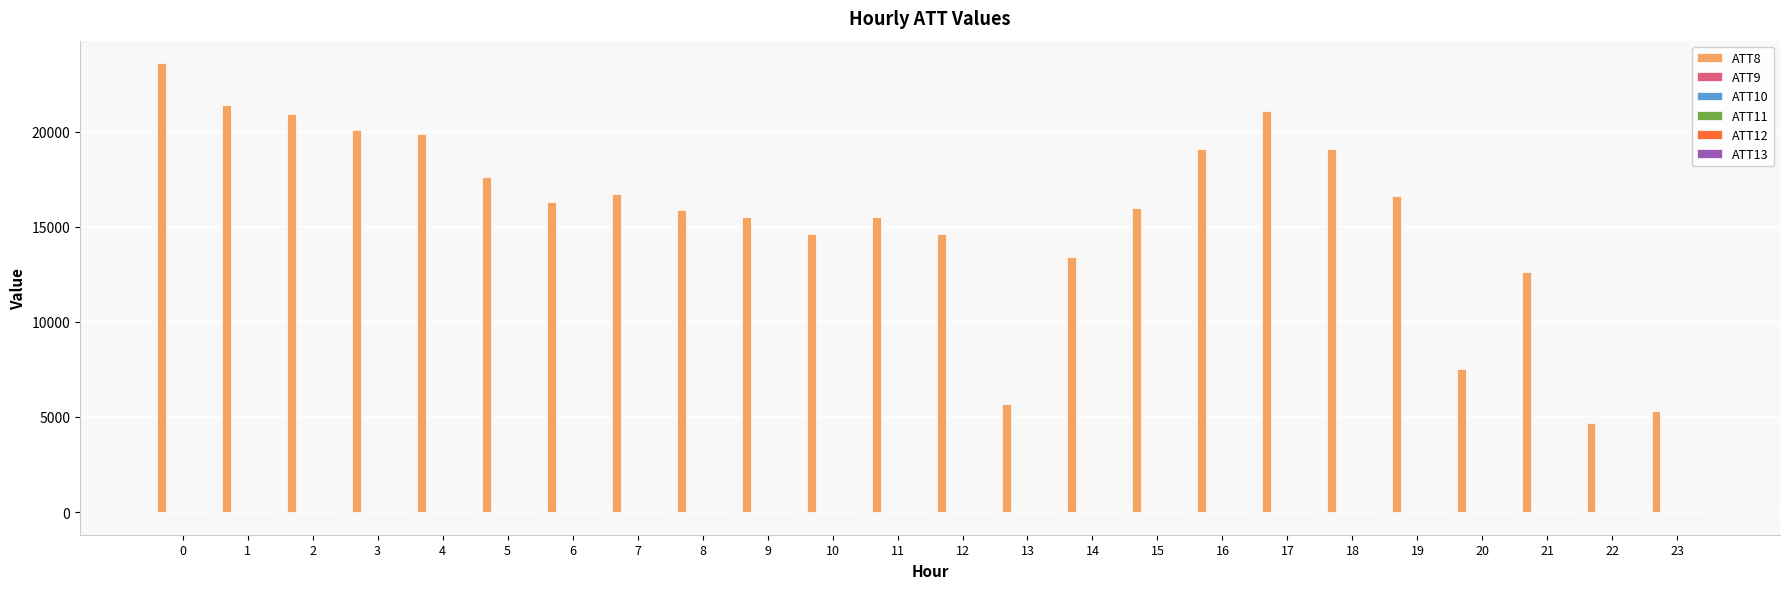

Which series has the largest total across all categories?

ATT8